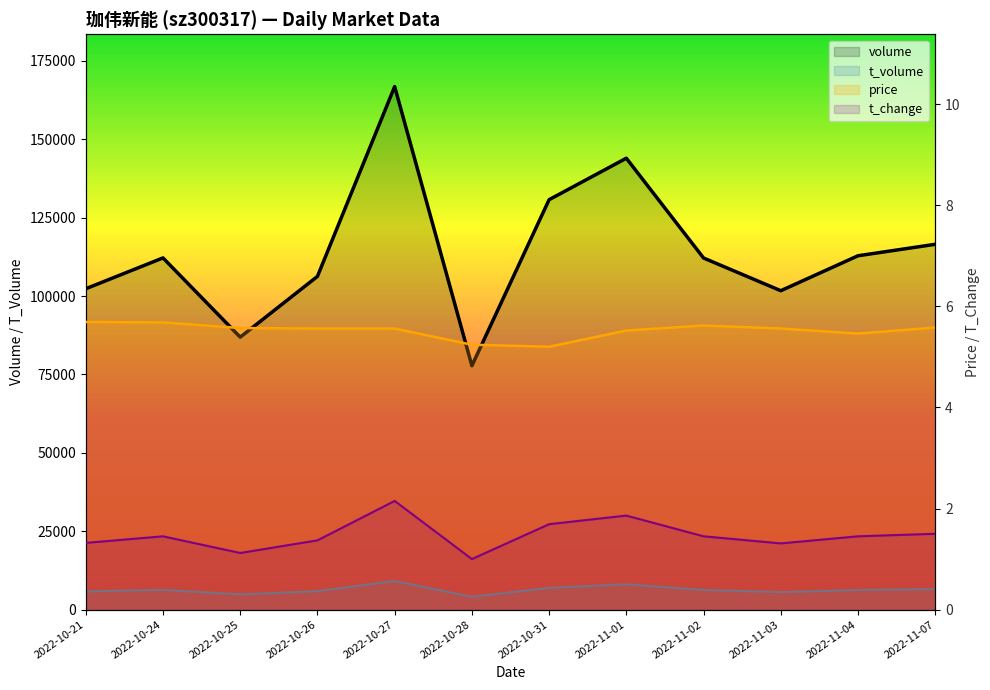

True or false: price and t_change intersect in this chart.

False